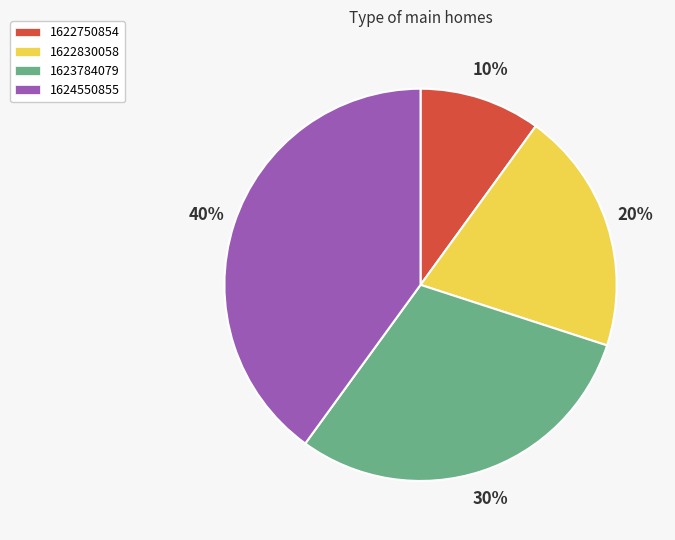

Is there a majority slice in this chart?

No